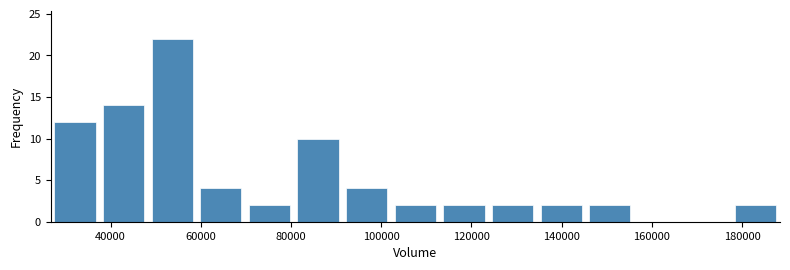

Which range on the x-axis has the tallest bar?

48000 to 60000